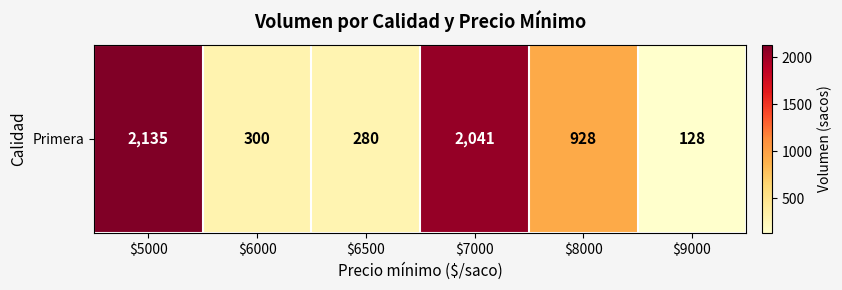

Which label corresponds to the smallest value in the chart?

$9000